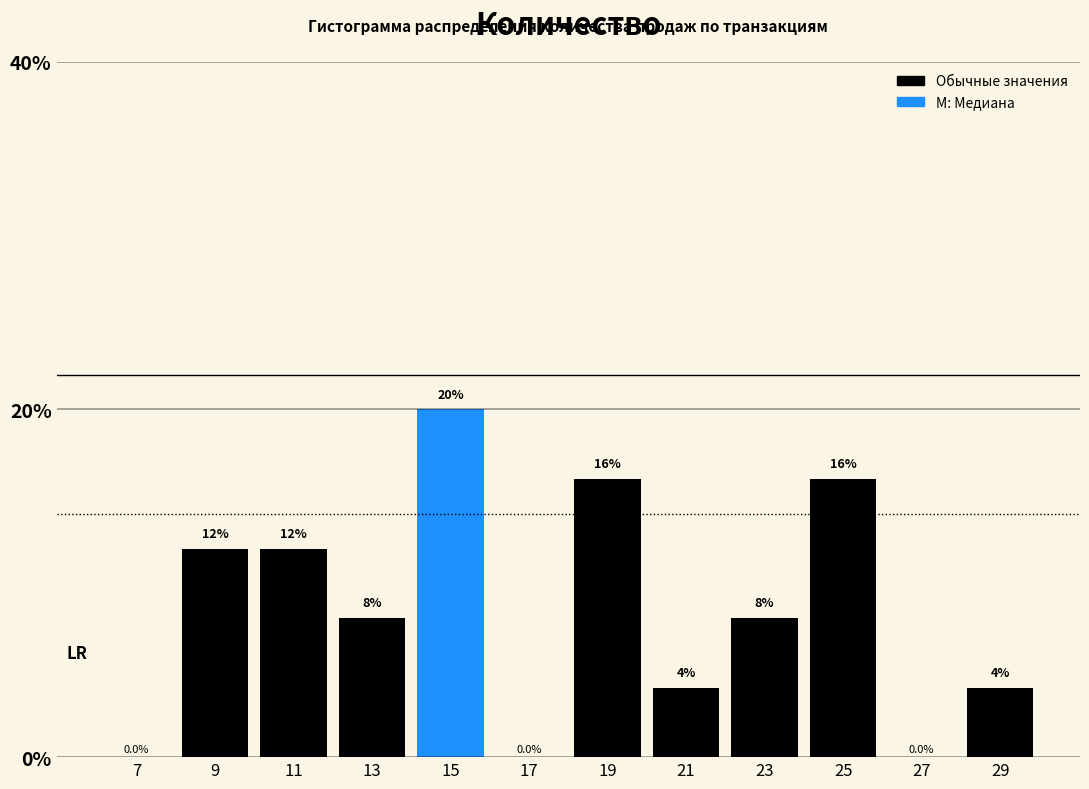

Reading left to right, transcribe this chart: for each bar, give the range it covers on the x-axis and its height.

6 to 8: 0.0
8 to 10: 12.0
10 to 12: 12.0
12 to 14: 8.0
14 to 16: 20.0
16 to 18: 0.0
18 to 20: 16.0
20 to 22: 4.0
22 to 24: 8.0
24 to 26: 16.0
26 to 28: 0.0
28 to 30: 4.0